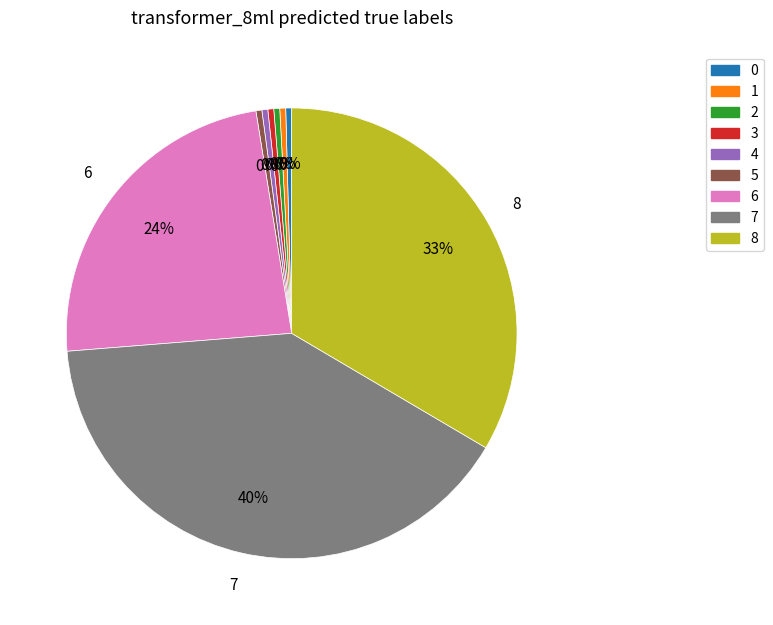

Approximately how many times larger is the value at 7 compared to 6?

1.7